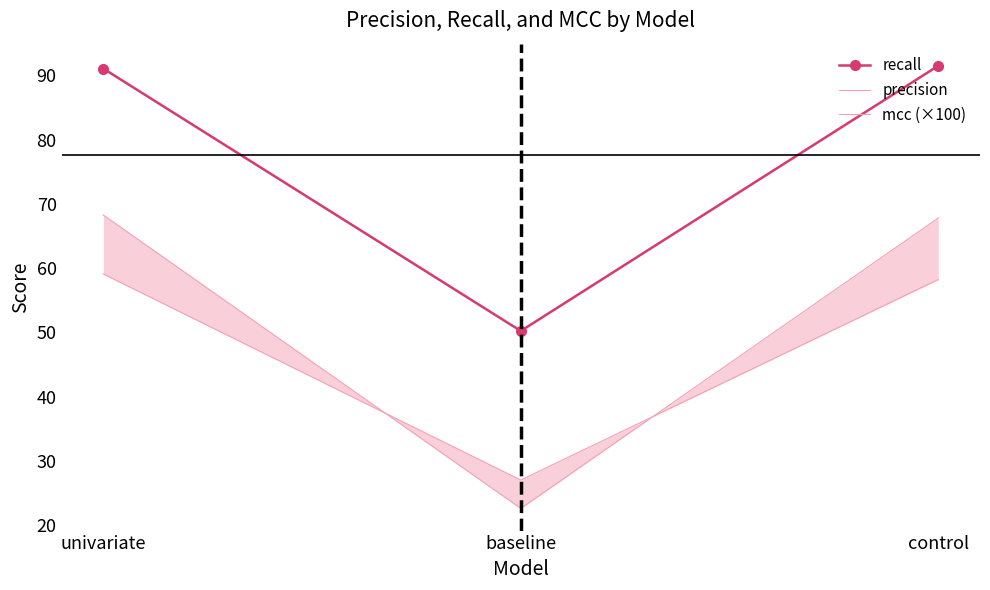

How many lines are shown in the chart?

3